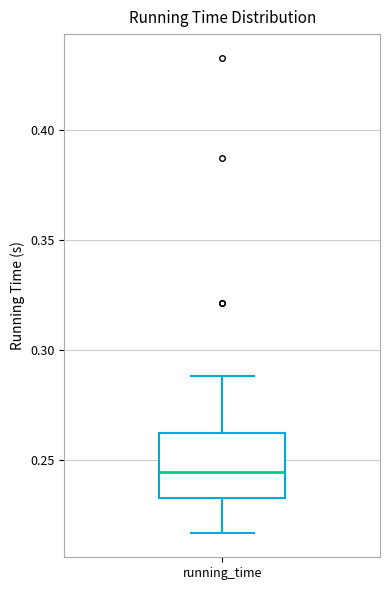

Transcribe this box plot: give where the median line is, the range the box spans, and where the two whiskers end, as read against the y-axis. The values are not printed on the chart, so give them approximately, as read against the axis.

median 0.245, box 0.230 to 0.260, whiskers 0.215 to 0.290